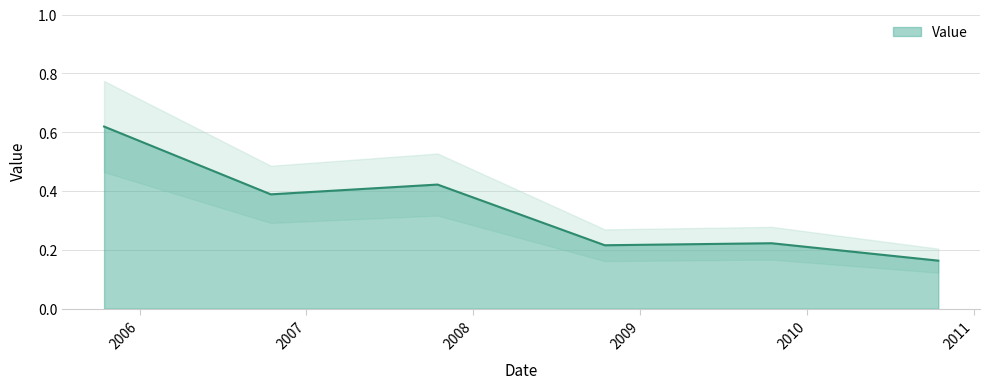

The chart shows a value of 0.4 at 2009-10-15. True or false?

False